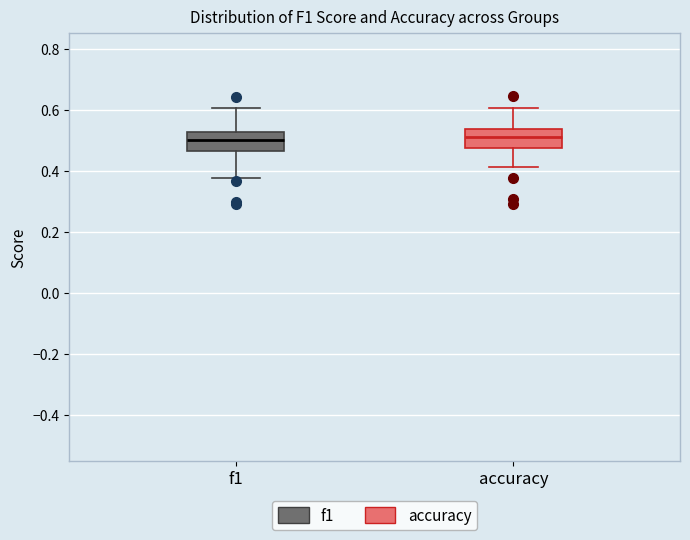

Reading left to right, read every box against the y-axis: the position of its median line, the range the box covers, and the ends of its whiskers. The values are not printed on the chart, so give them approximately, as read against the axis.

f1: median 0.50, box 0.46 to 0.52, whiskers 0.38 to 0.60
accuracy: median 0.50, box 0.48 to 0.54, whiskers 0.42 to 0.60